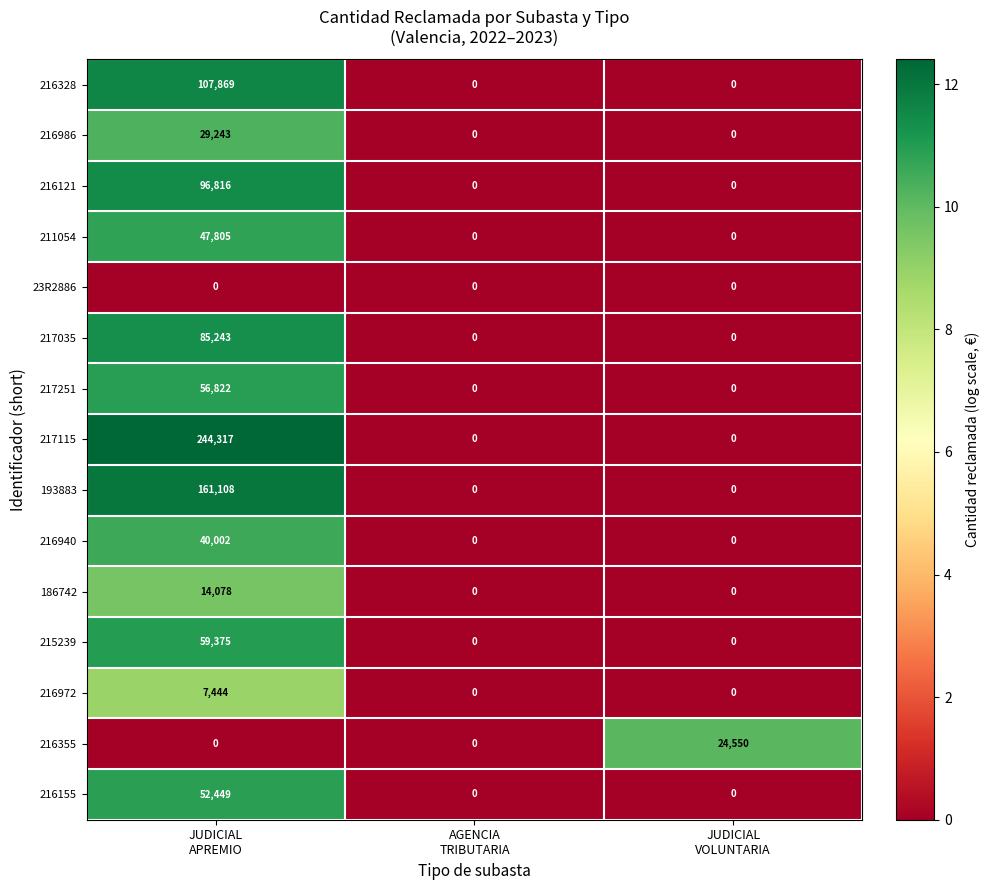

At how many categories does at least one series exceed 11?

2